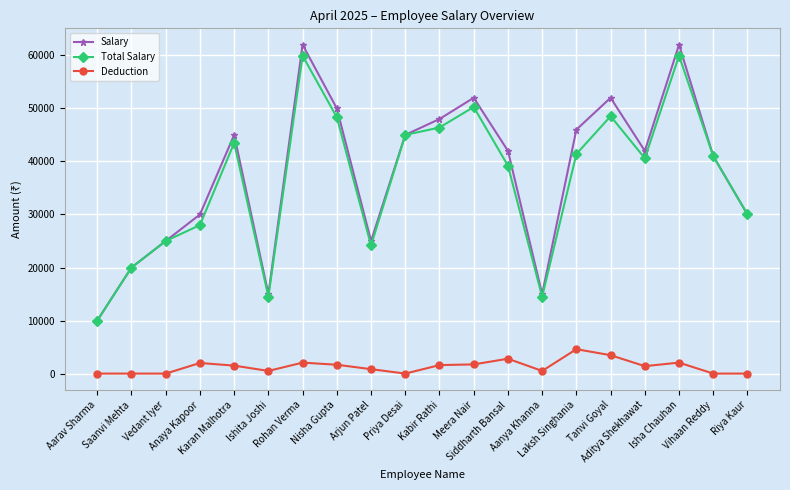

At which label does Total Salary first exceed 41000?

Karan Malhotra